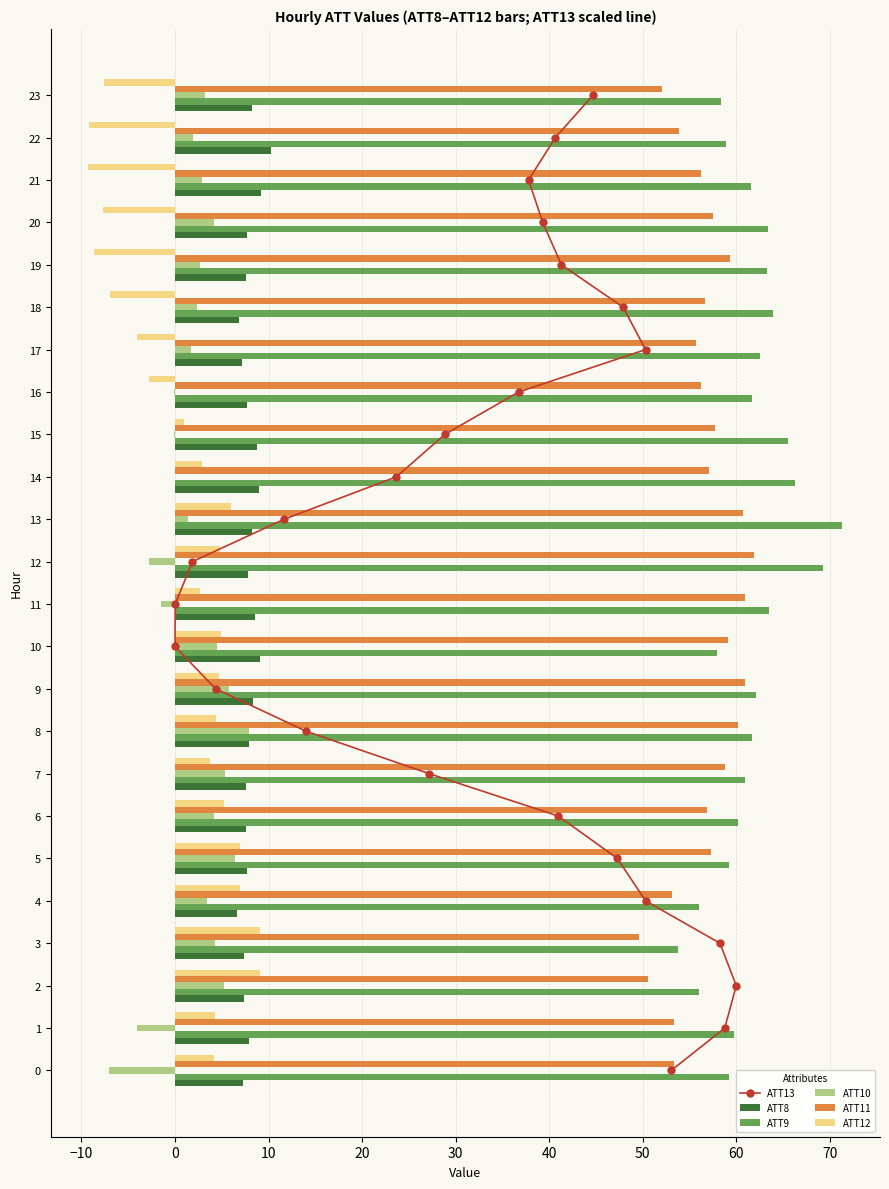

Which series has the largest range (max minus min)?

ATT13